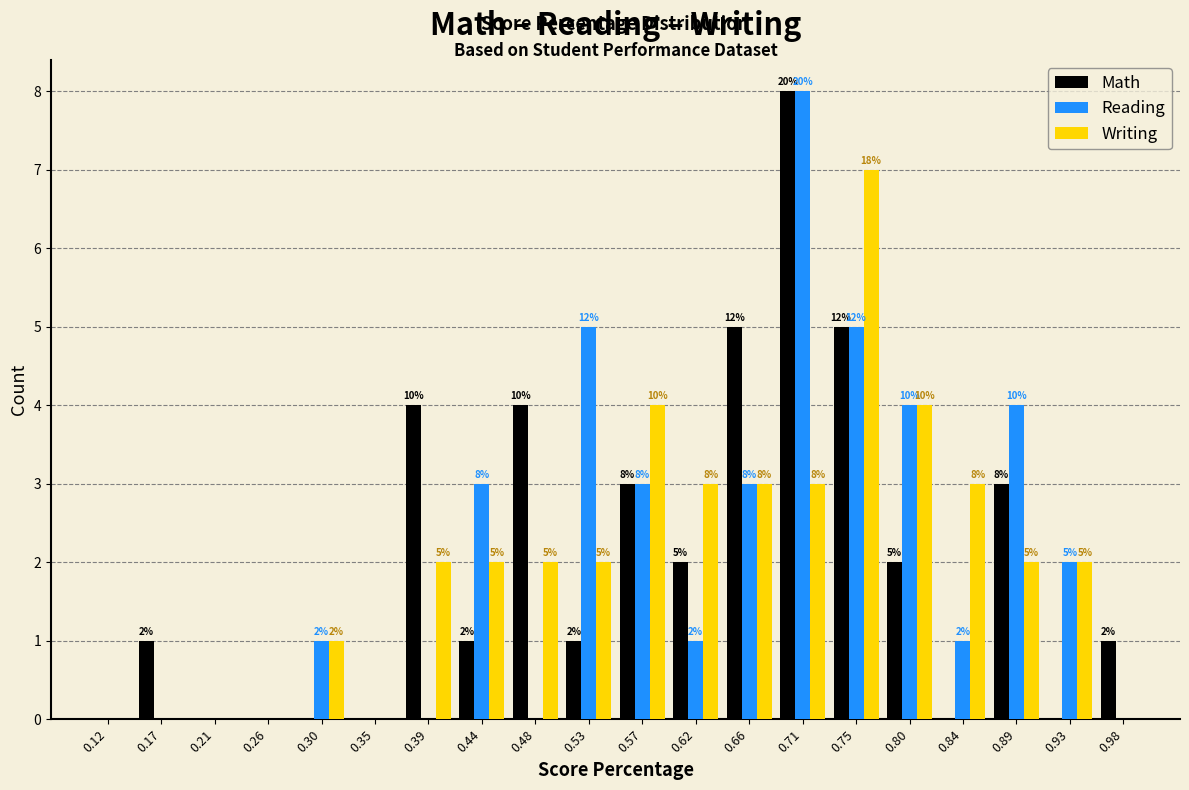

In the Reading series, which range on the x-axis has the tallest bar?

0.685 to 0.730